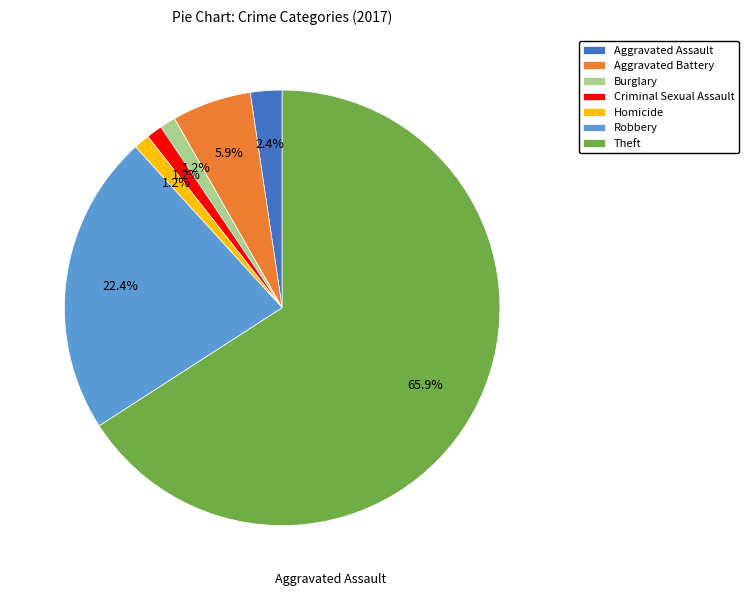

To the nearest percent, what is the combined percentage of Homicide and Aggravated Assault?

4%